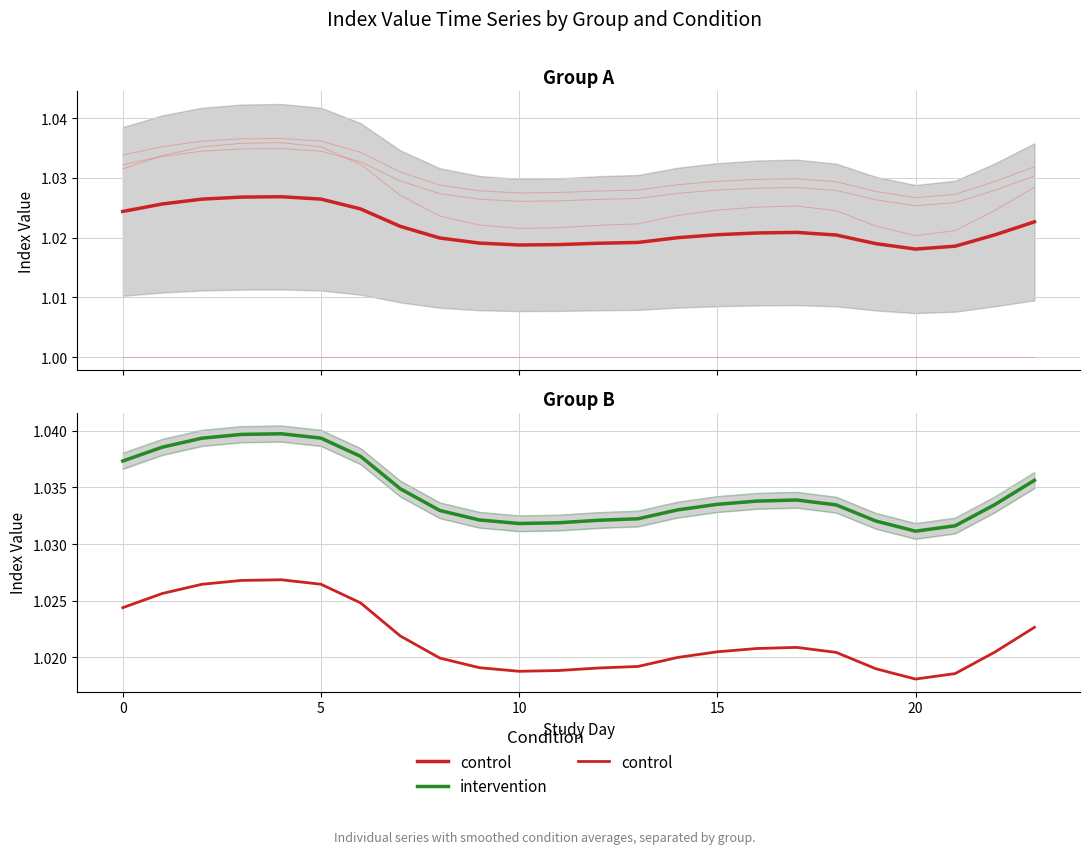

List the series in order of their peak value, lowest first.

control, intervention